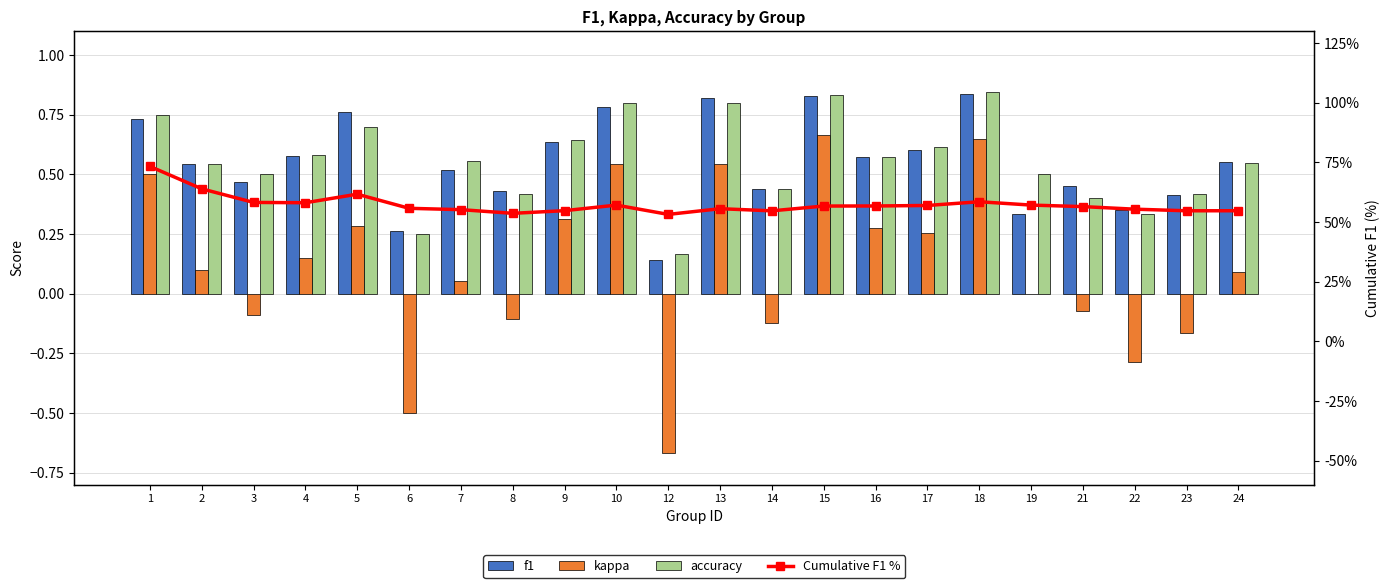

The Cumulative F1 % series shows 54.7 at 14. True or false?

True